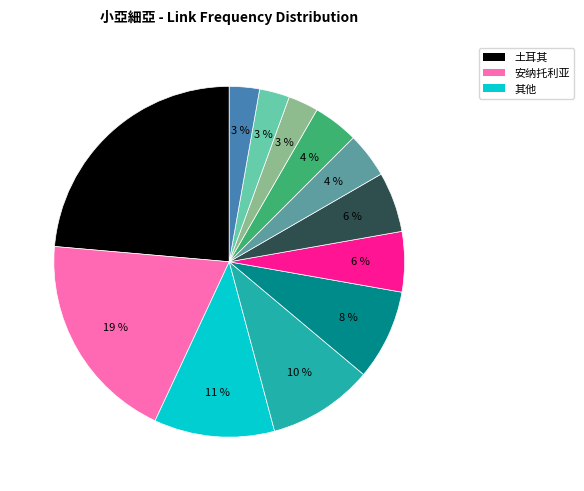

Does any single category account for the majority?

No